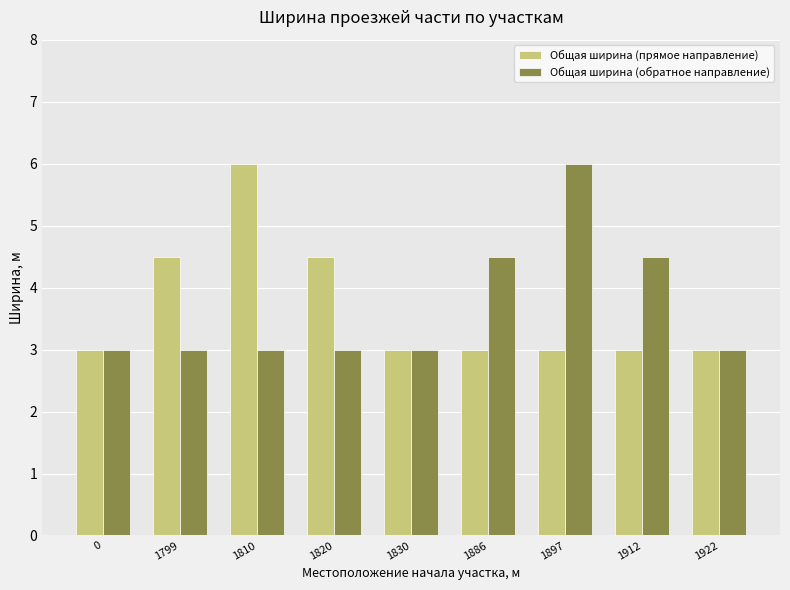

Reading left to right, list all the values displayed in this chart.

Общая ширина (прямое направление): 3.0	4.5	6.0	4.5	3.0	3.0	3.0	3.0	3.0
Общая ширина (обратное направление): 3.0	3.0	3.0	3.0	3.0	4.5	6.0	4.5	3.0